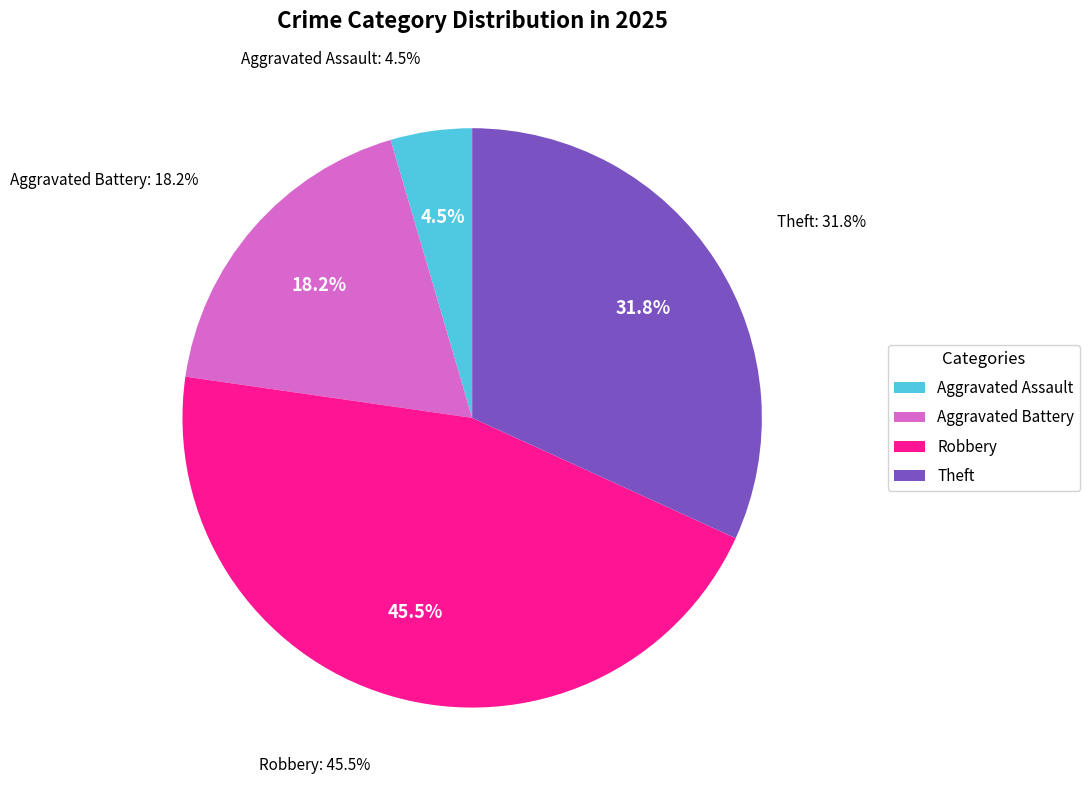

Do Criminal Sexual Assault and Robbery together represent more than half of the pie?

No